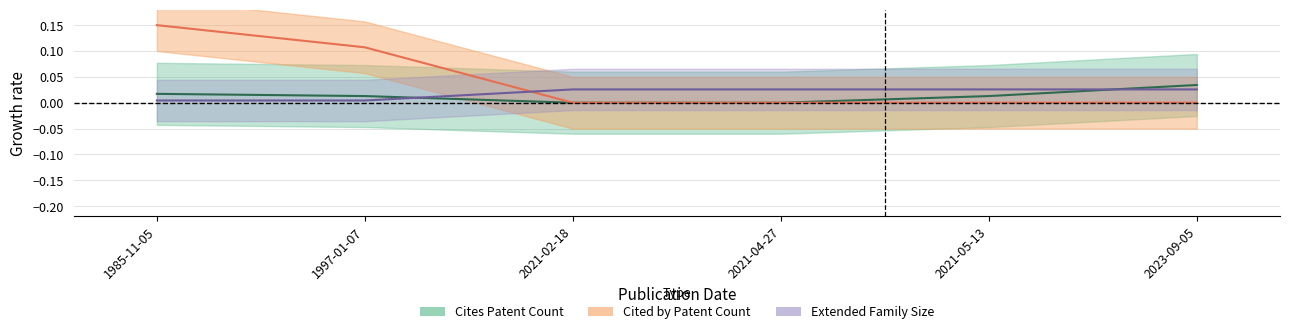

The value of Cites Patent Count at 2021-02-18 is 0.0. True or false?

True